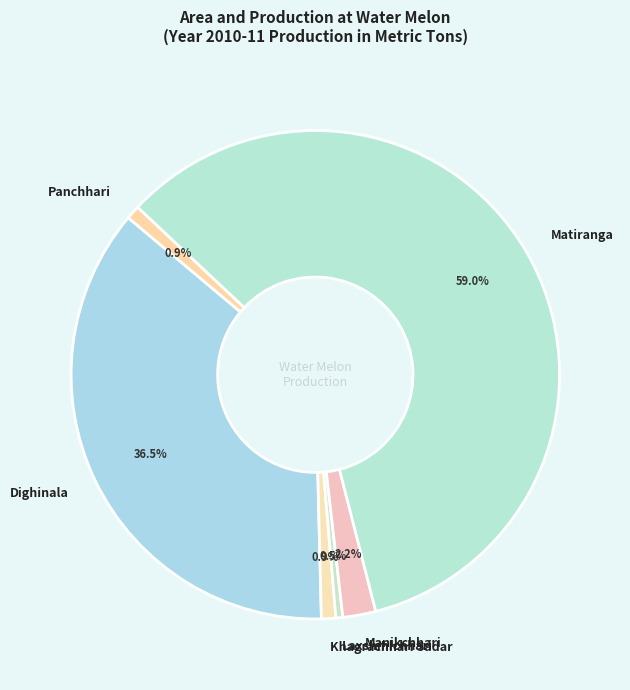

To the nearest percent, what percentage of the pie is Matiranga?

59%